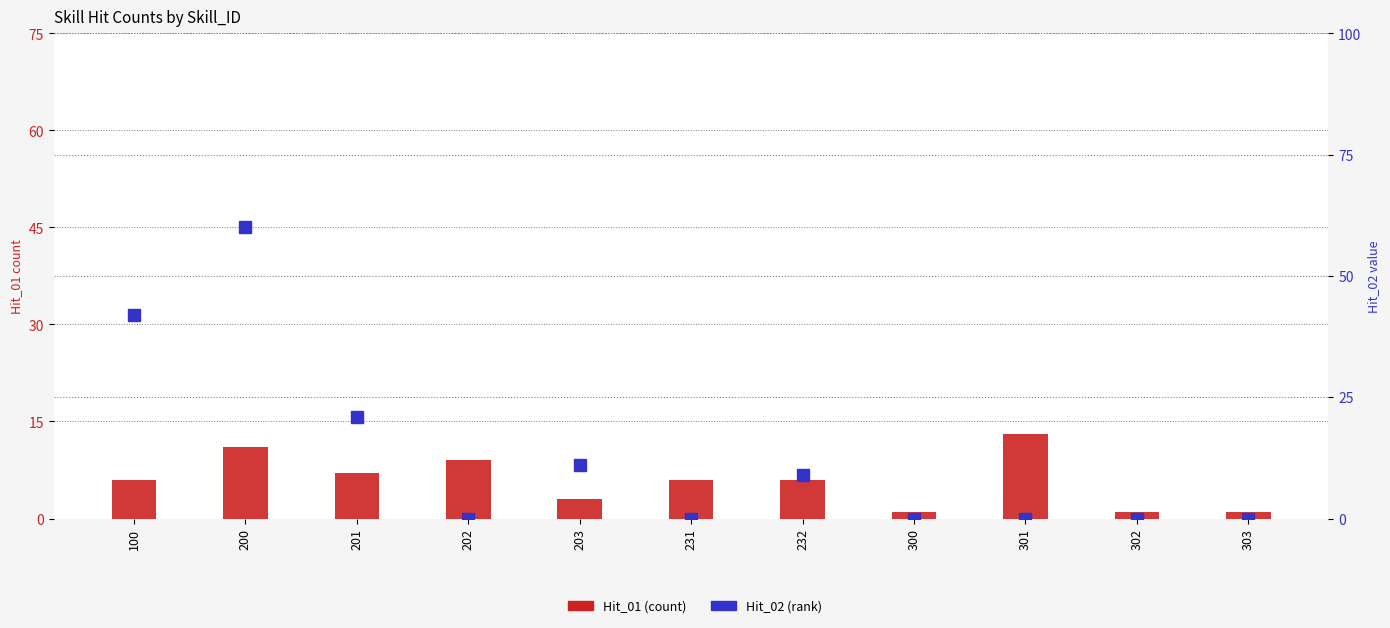

At how many categories does at least one series exceed 26?

2